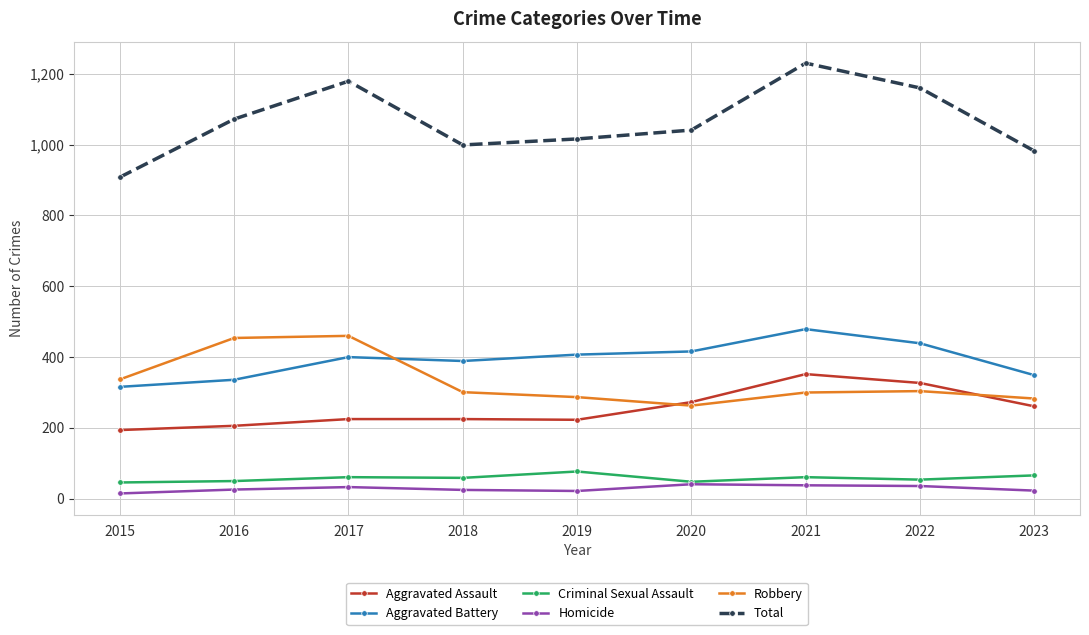

What value does the Robbery series have at 2022?

304